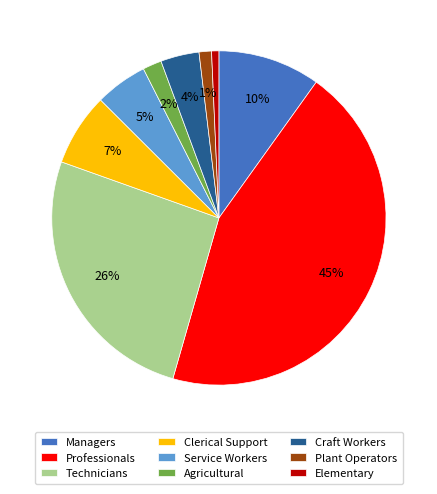

To the nearest percent, what percentage of the pie is Technicians?

26%